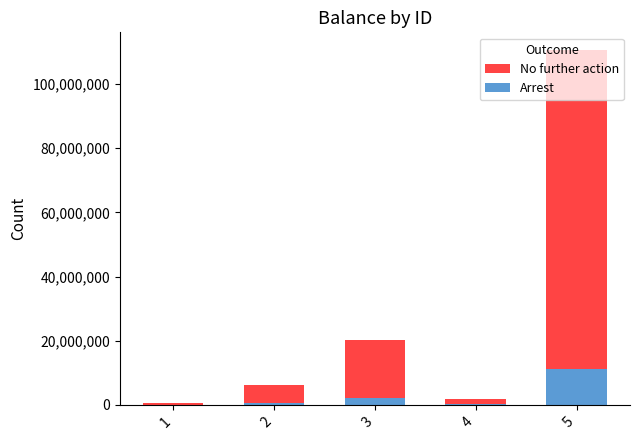

What is the highest value of the Arrest series?

11059221